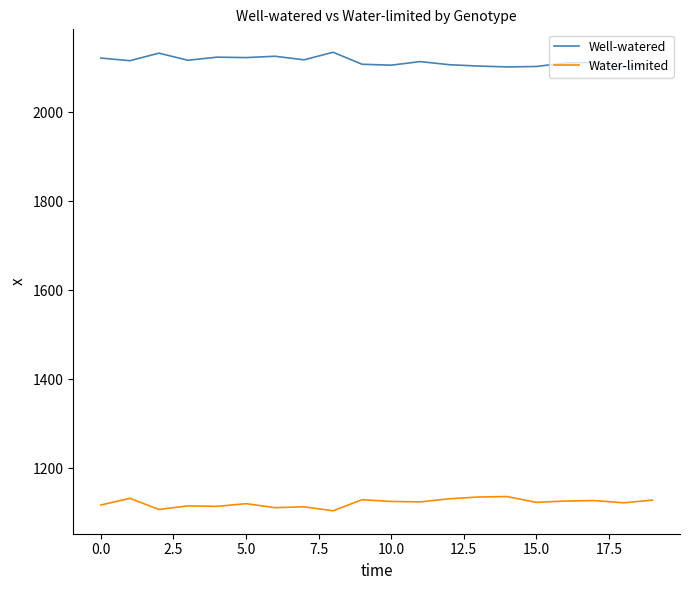

True or false: Water-limited and Well-watered cross at least once.

False